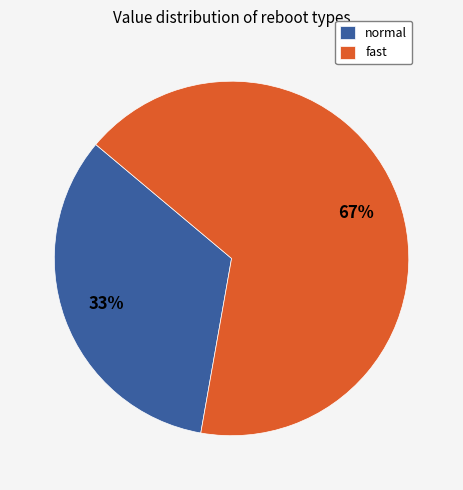

Count the number of slices in the pie.

2